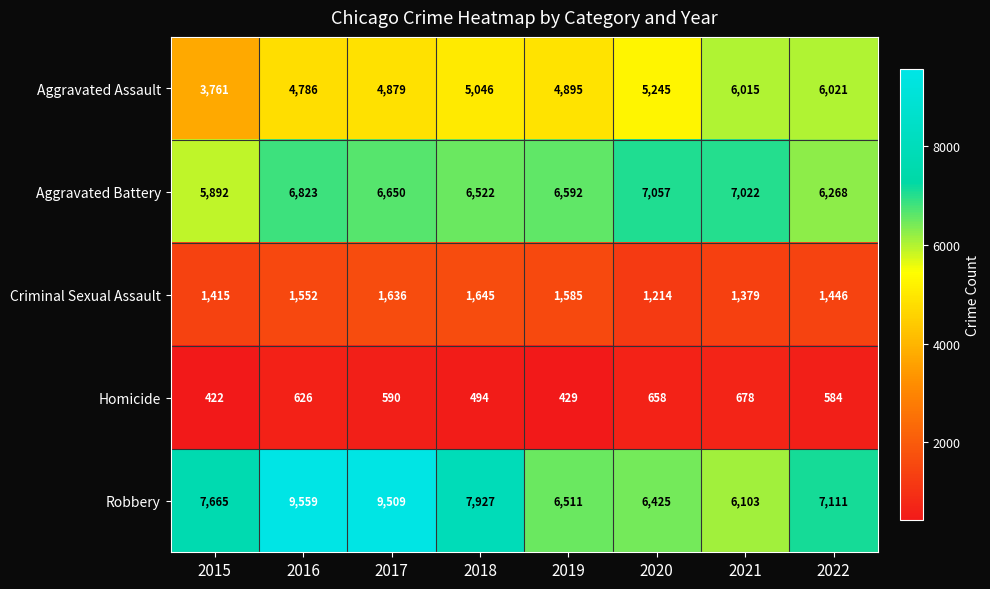

Rank the series by their maximum value, from lowest to highest.

Homicide, Criminal Sexual Assault, Aggravated Assault, Aggravated Battery, Robbery